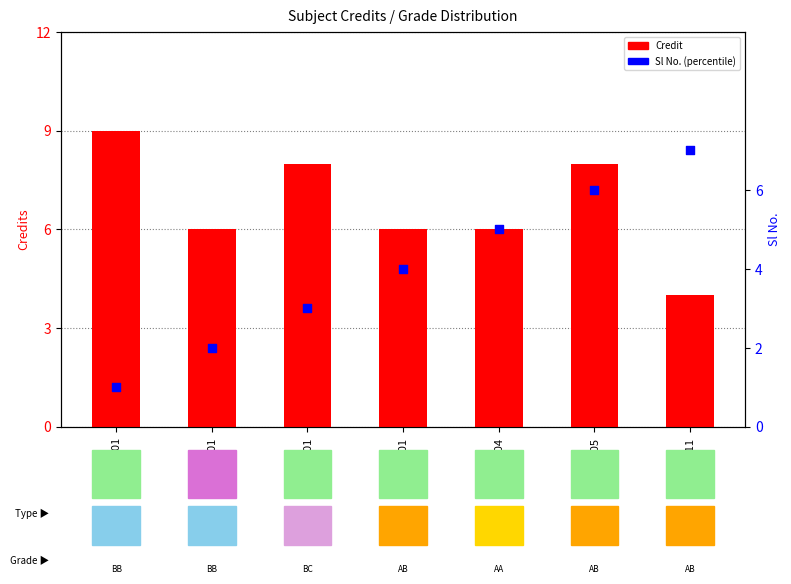

Which series has the widest spread of Y values?

Sl No.